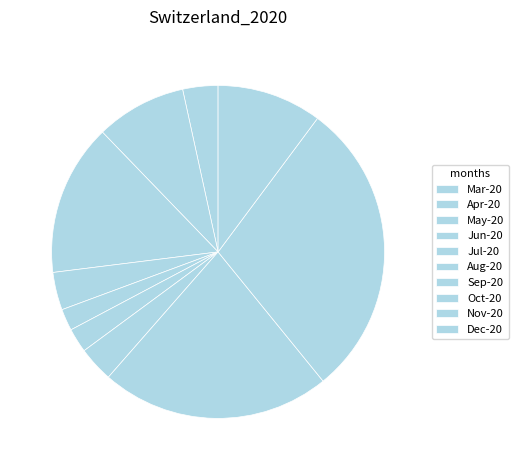

Which slice is the largest?

2020-11